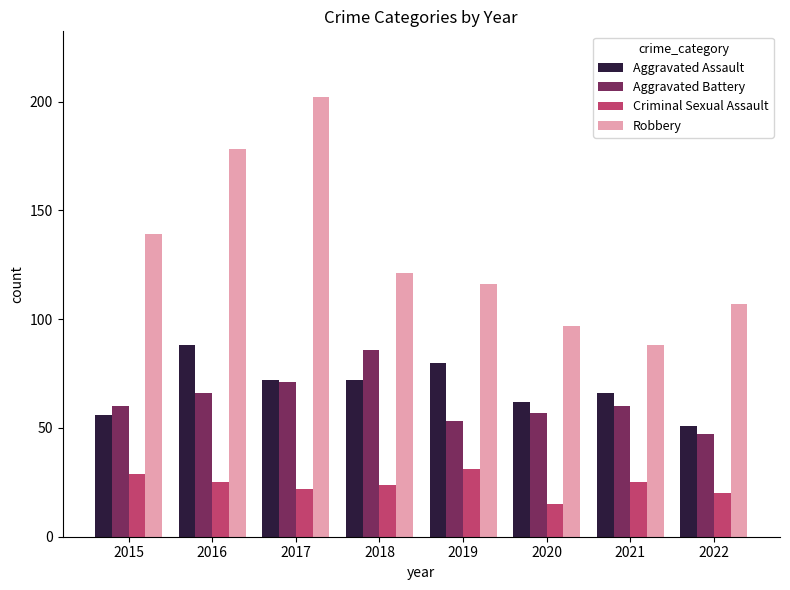

What is the total value across all series at 2019?

280